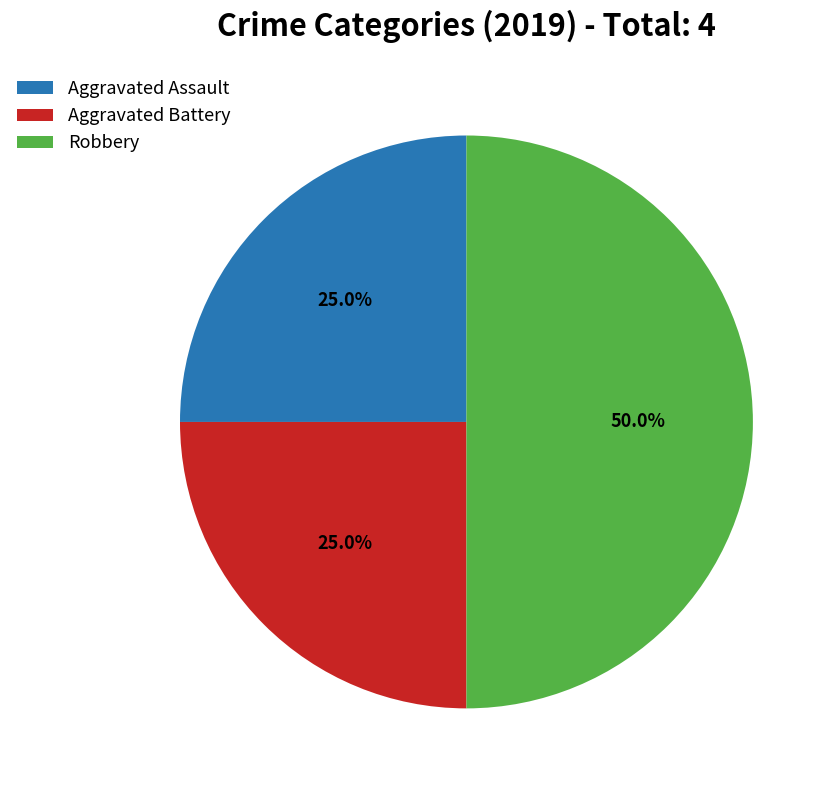

Combined, what portion of the pie is Aggravated Battery and Robbery?

75.0%